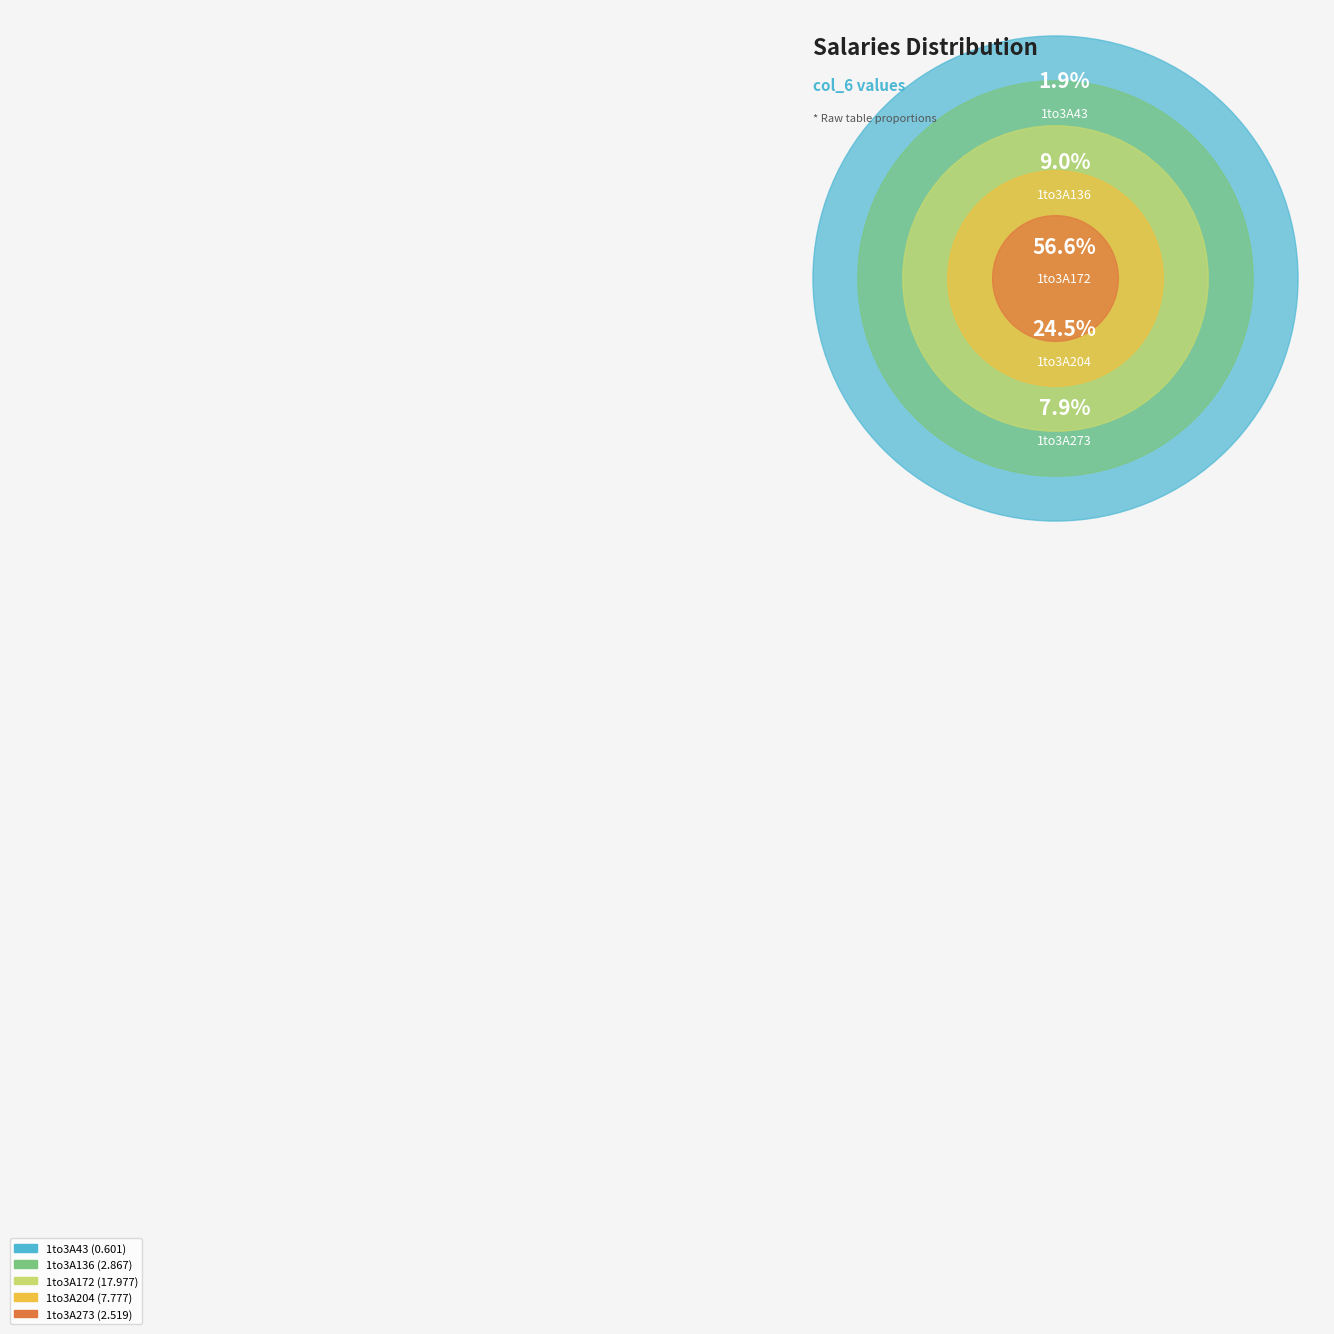

To the nearest percent, what is the difference between the 1to3A136 and 1to3A172 slice percentages?

48%